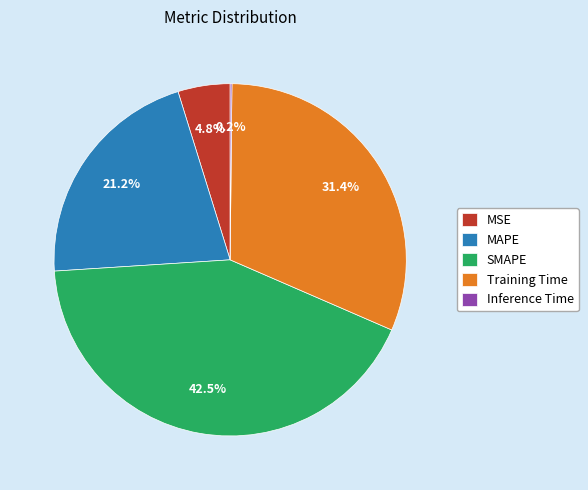

Which category has the biggest portion of the pie?

SMAPE